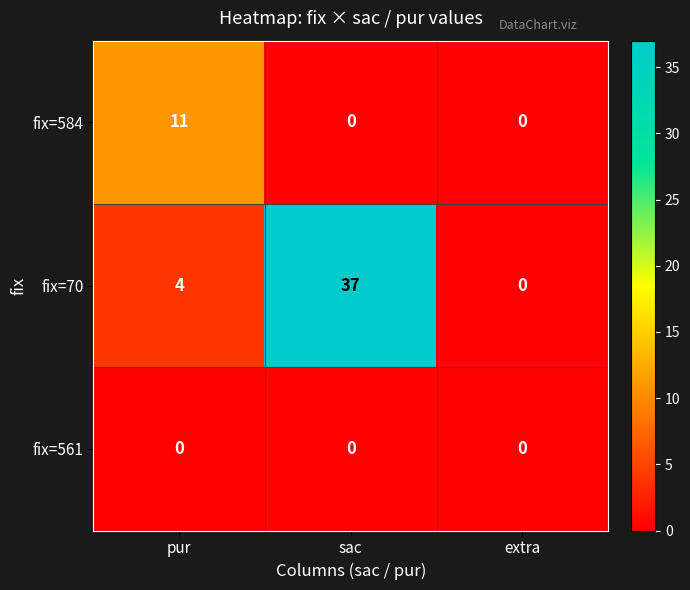

Which series has the largest total across all categories?

fix=70